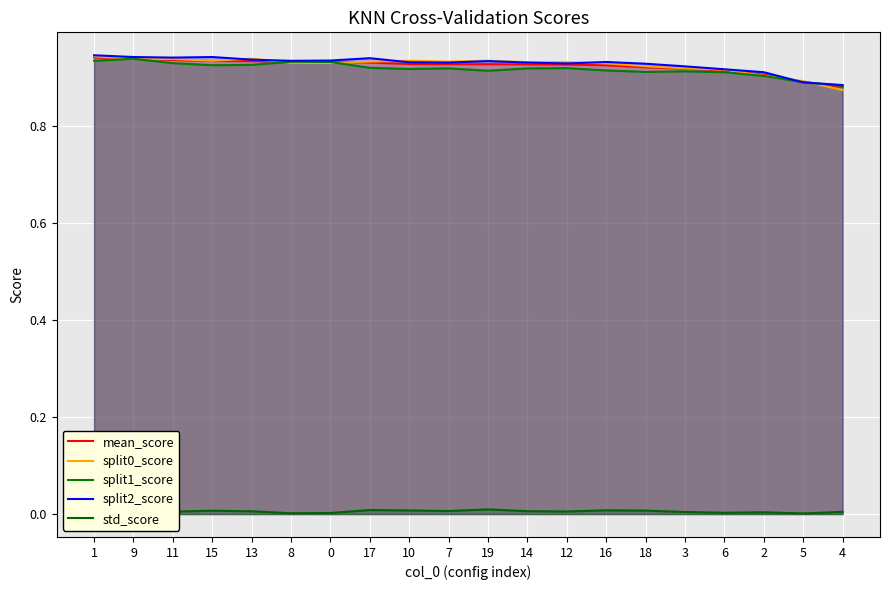

Which series has the largest total across all categories?

split2_score